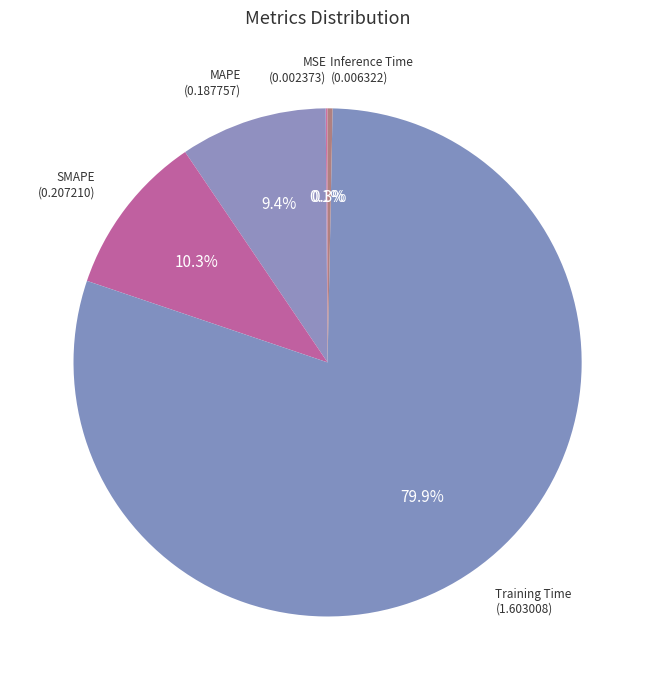

To the nearest percent, what percentage of the pie is MAPE?

9%